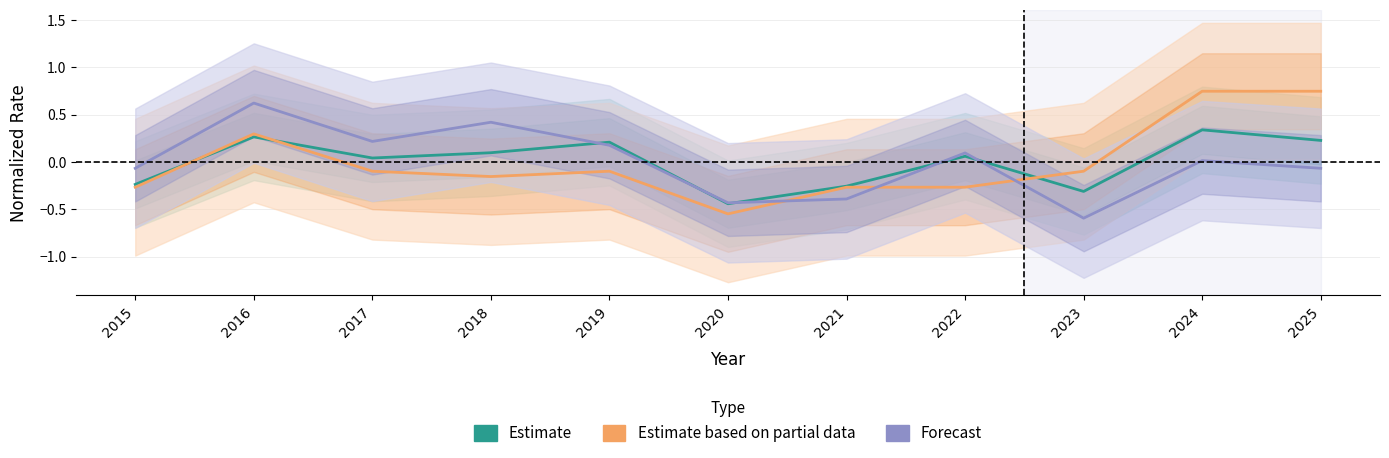

Reading left to right, list all the values displayed in this chart.

Estimate: 2015=-0.2	2016=0.3	2017=0.0	2018=0.1	2019=0.2	2020=-0.4	2021=-0.3	2022=0.1	2023=-0.3	2024=0.3	2025=0.2
Estimate based on partial data: 2015=-0.3	2016=0.3	2017=-0.1	2018=-0.2	2019=-0.1	2020=-0.5	2021=-0.3	2022=-0.3	2023=-0.1	2024=0.7	2025=0.7
Forecast: 2015=-0.1	2016=0.6	2017=0.2	2018=0.4	2019=0.2	2020=-0.4	2021=-0.4	2022=0.1	2023=-0.6	2024=0.0	2025=-0.1